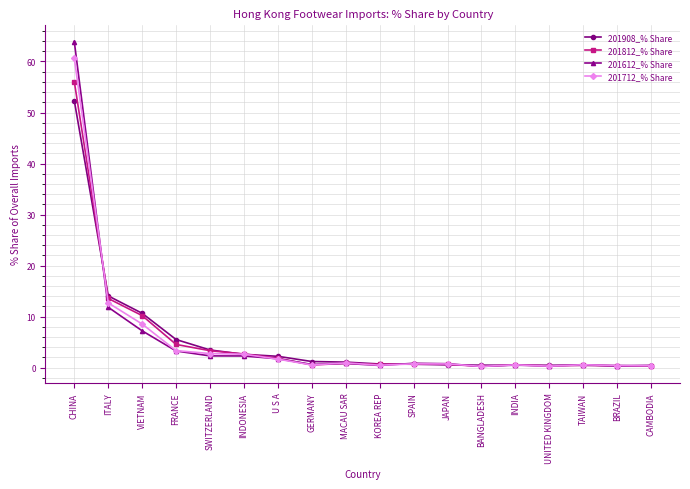

How many distinct data groups are displayed?

4